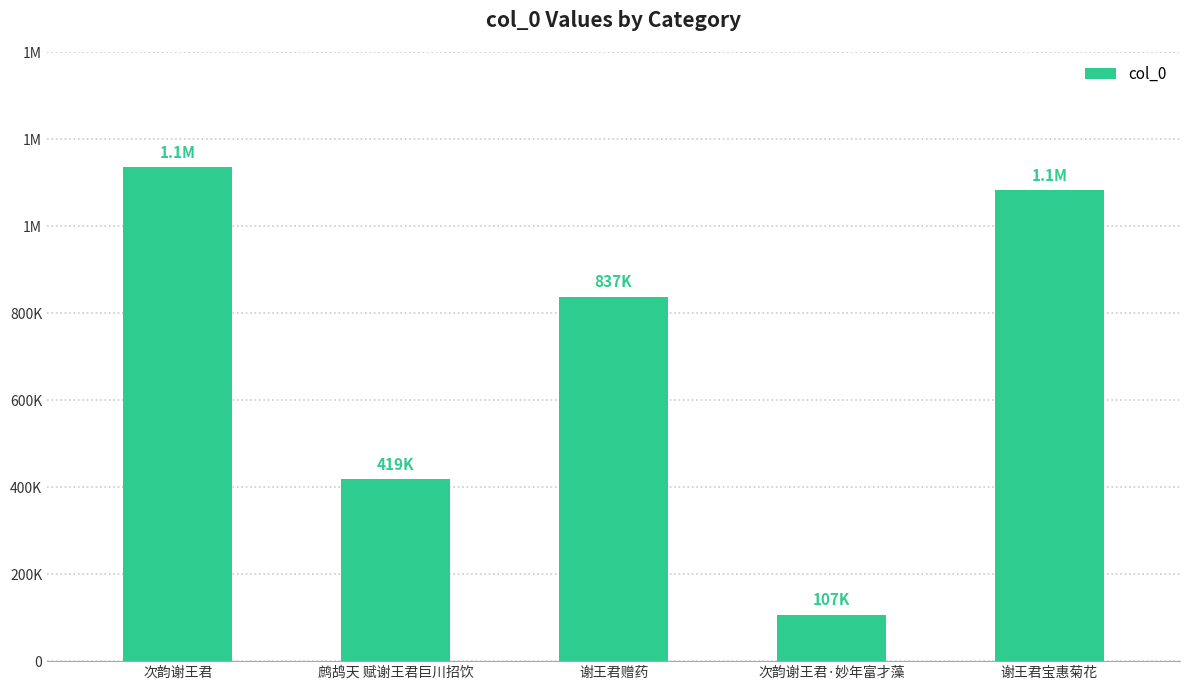

The value at 鹧鸪天 赋谢王君巨川招饮 is 87366. True or false?

False